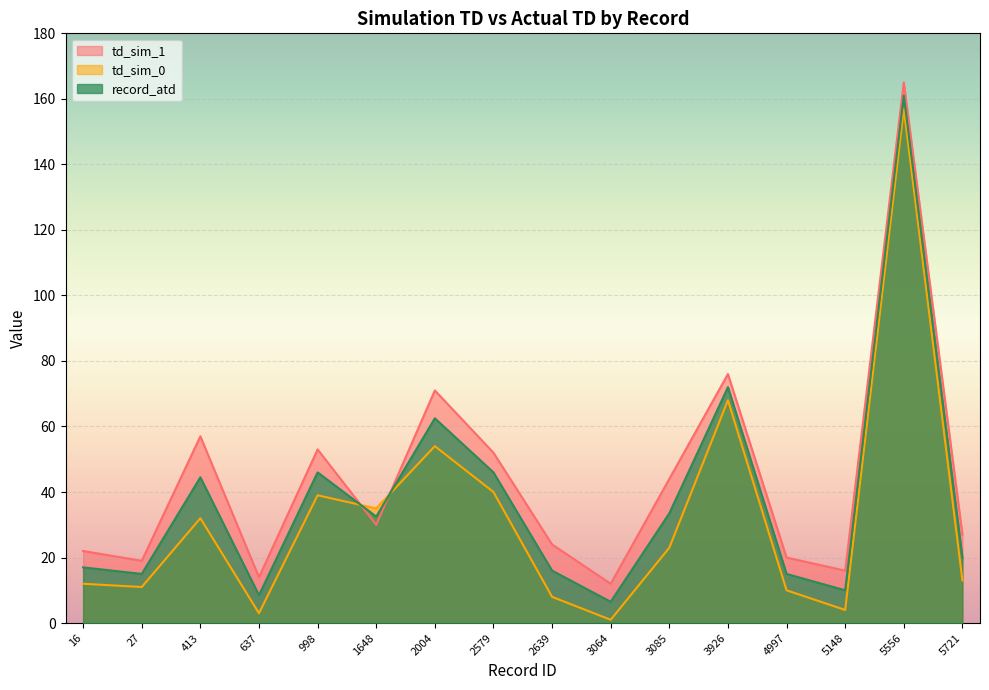

After their last crossing, which series has the higher values: td_sim_0 or record_atd?

record_atd